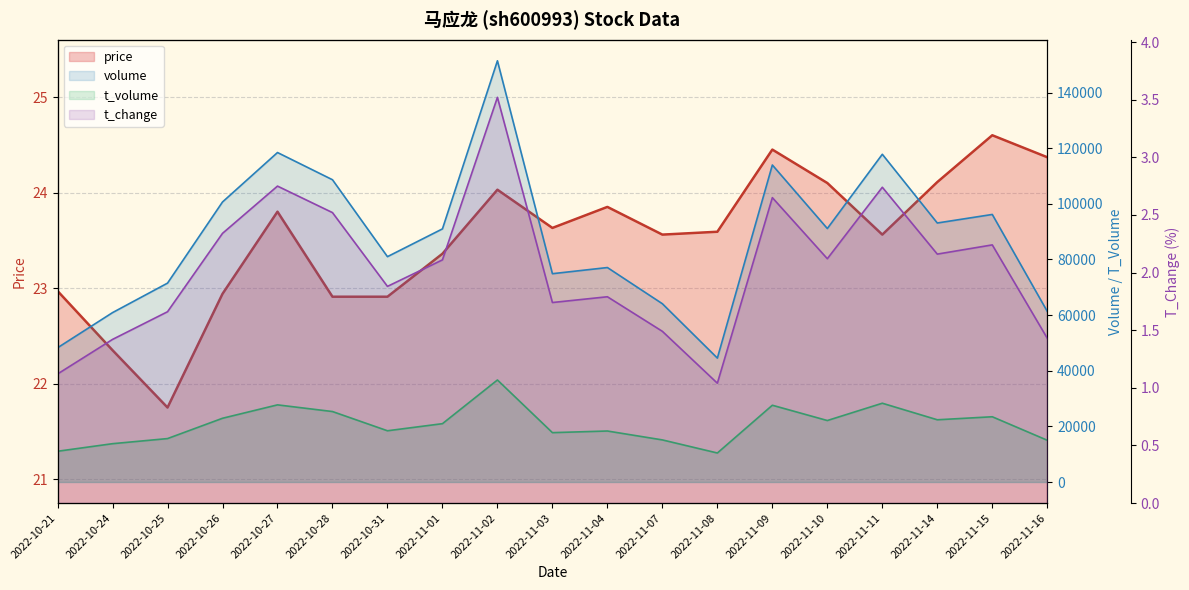

True or false: price and volume cross at least once.

False